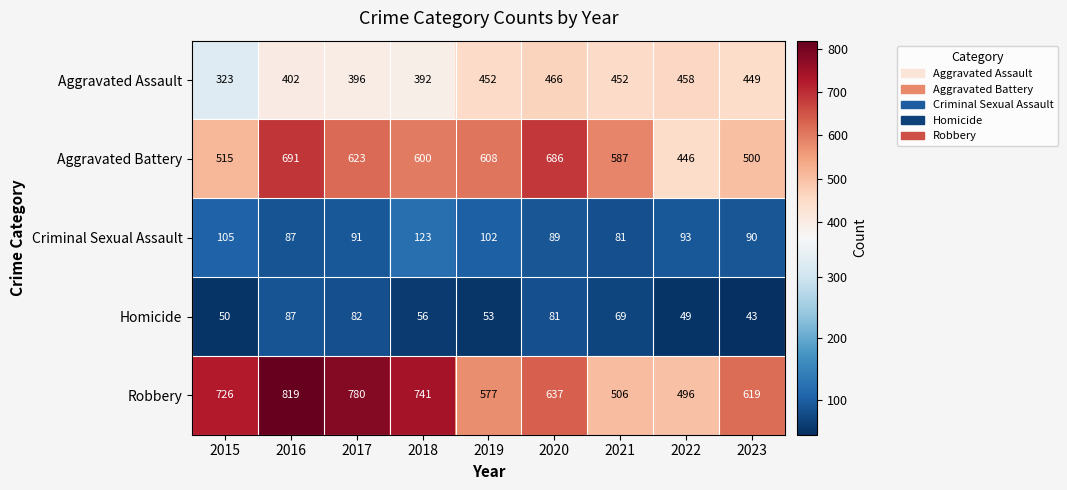

Rank the series at 2019 from lowest to highest value.

Homicide, Criminal Sexual Assault, Aggravated Assault, Robbery, Aggravated Battery